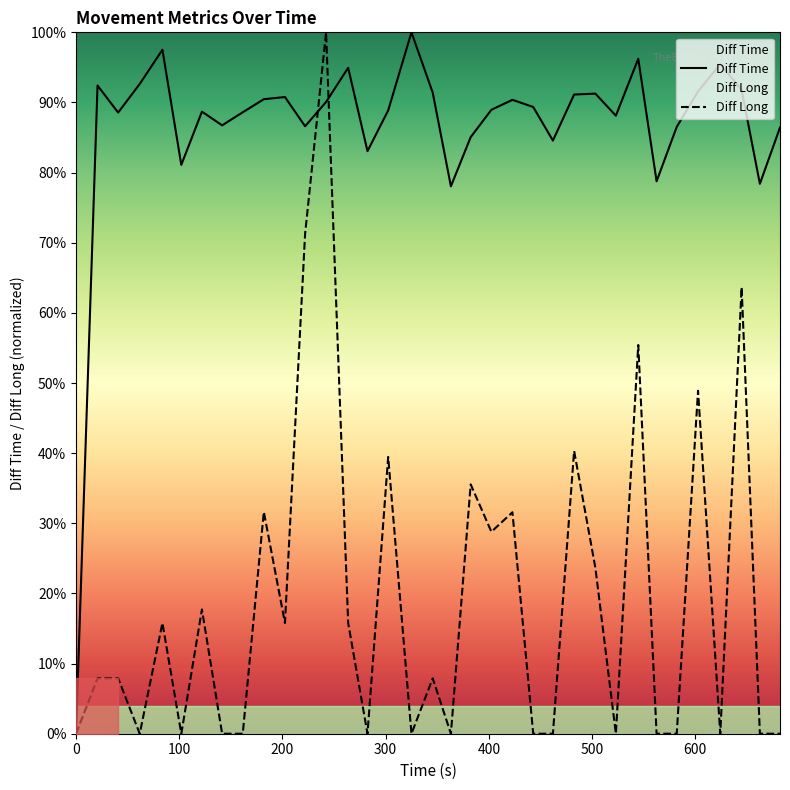

What is the highest value of the Diff Long series?

100.0